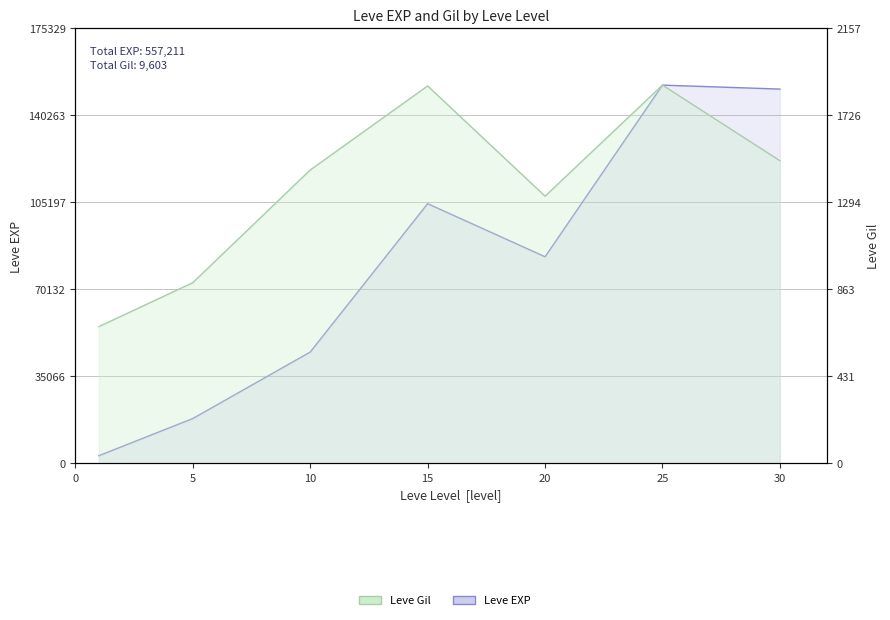

The Leve Gil series shows 1001 at 0. True or false?

False